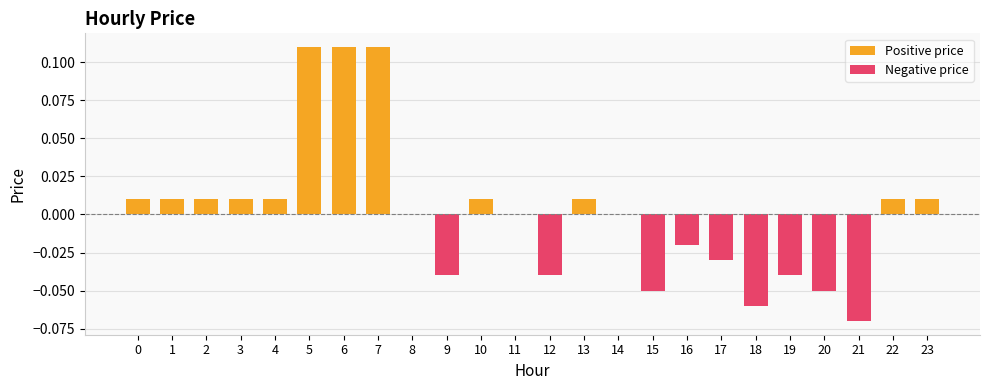

At which category is the sum across all series the highest?

5